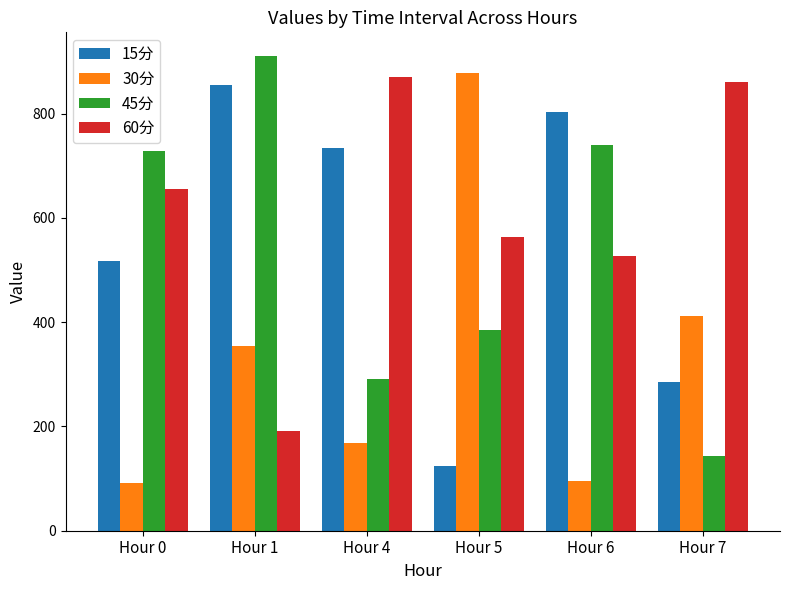

True or false: 45分 has a value of 142.8 at Hour 7.

True